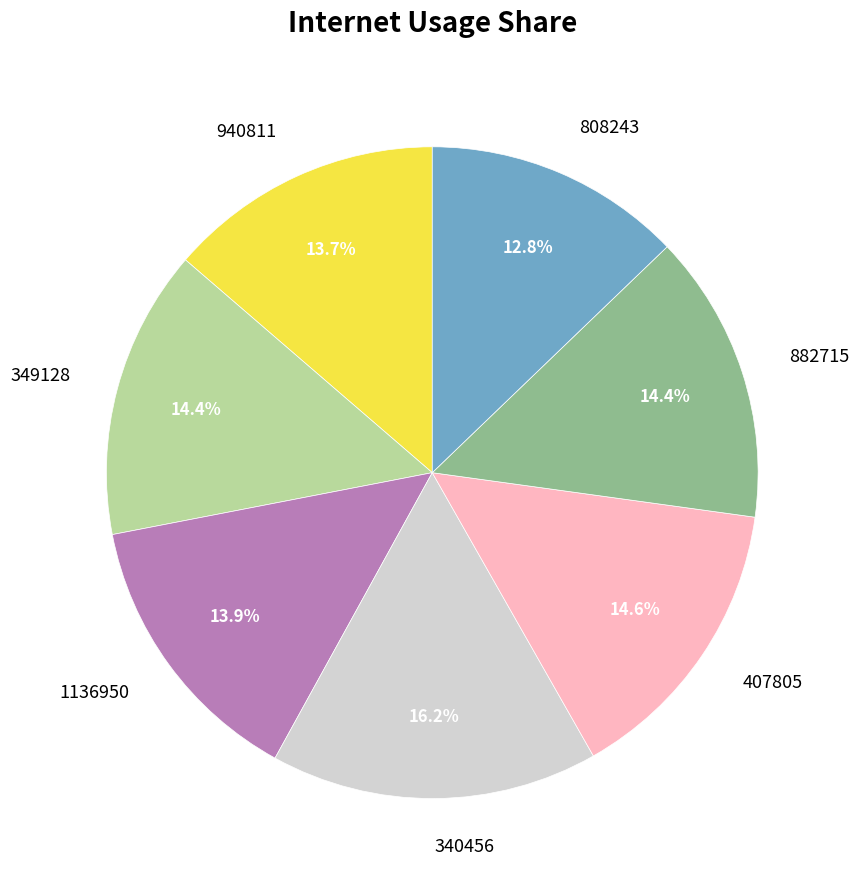

Count the number of slices in the pie.

7